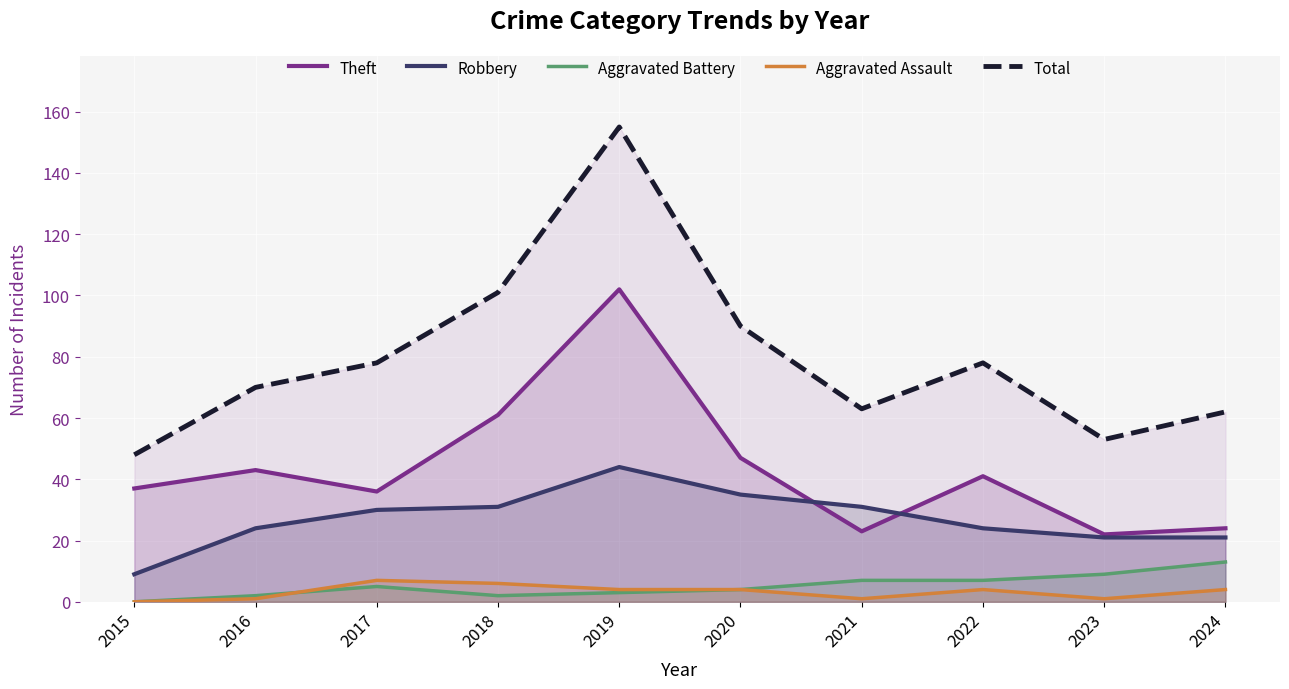

What is the average value of the Total series?

80